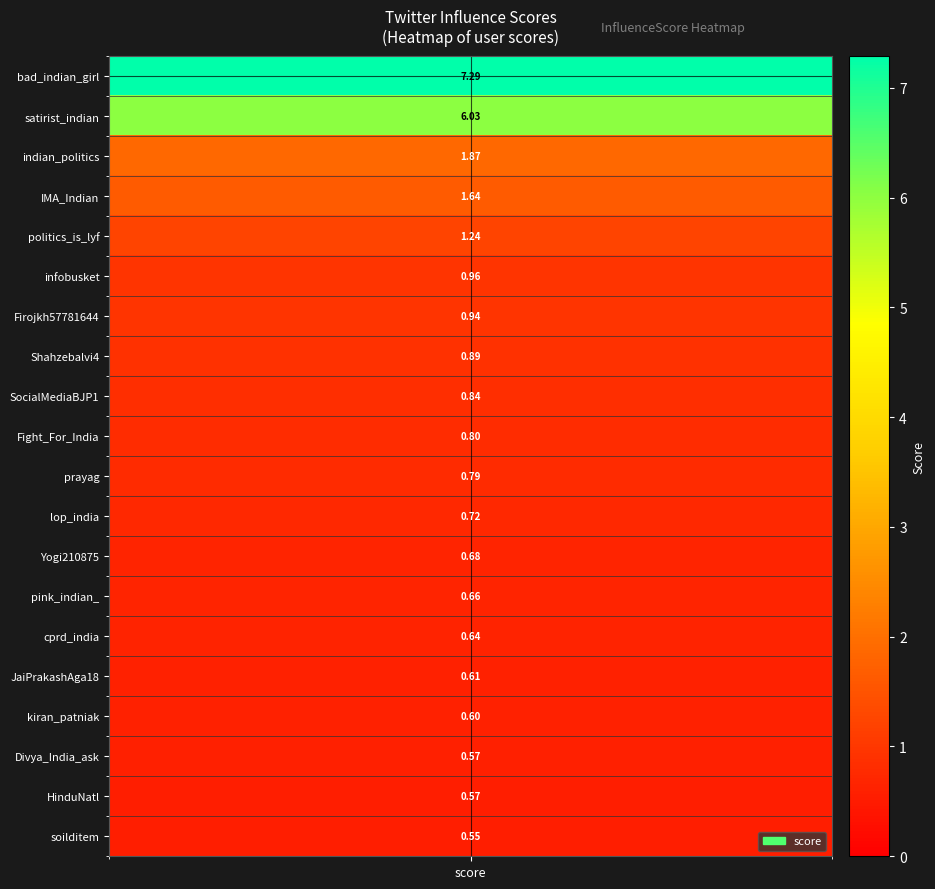

What is the sum of all values?

28.9